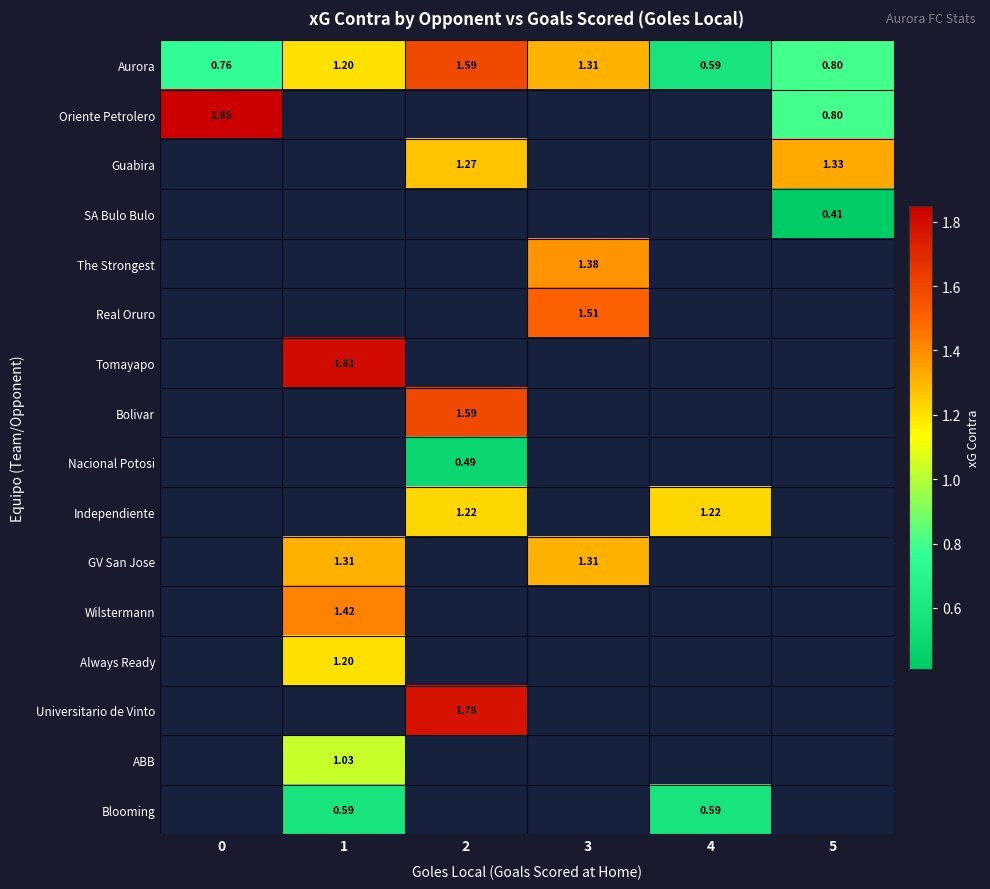

The Always Ready series shows 1.2 at 1. True or false?

True